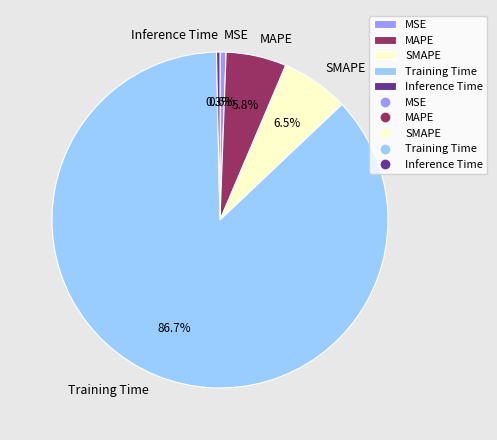

Does SMAPE account for over 50% of the chart?

No